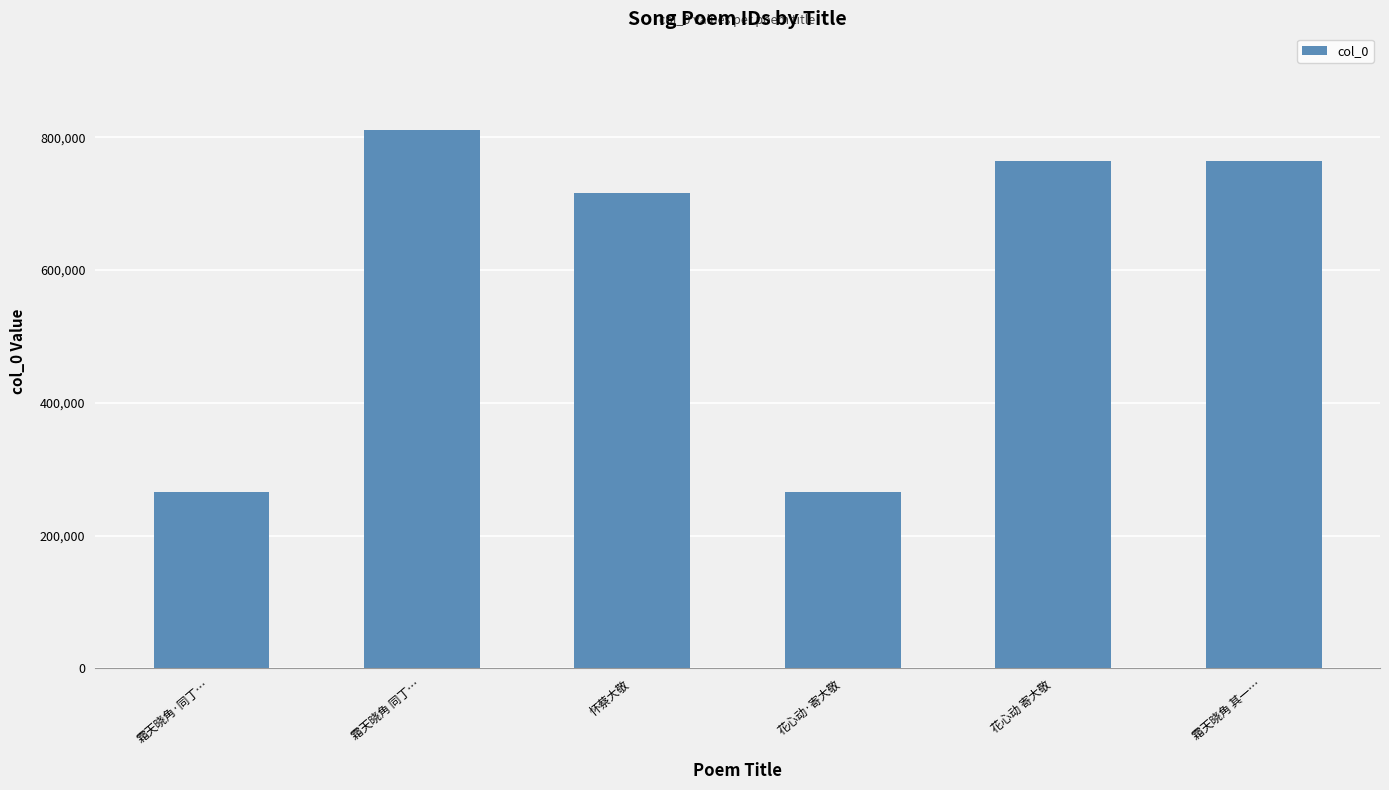

How many categories are shown in the chart?

6